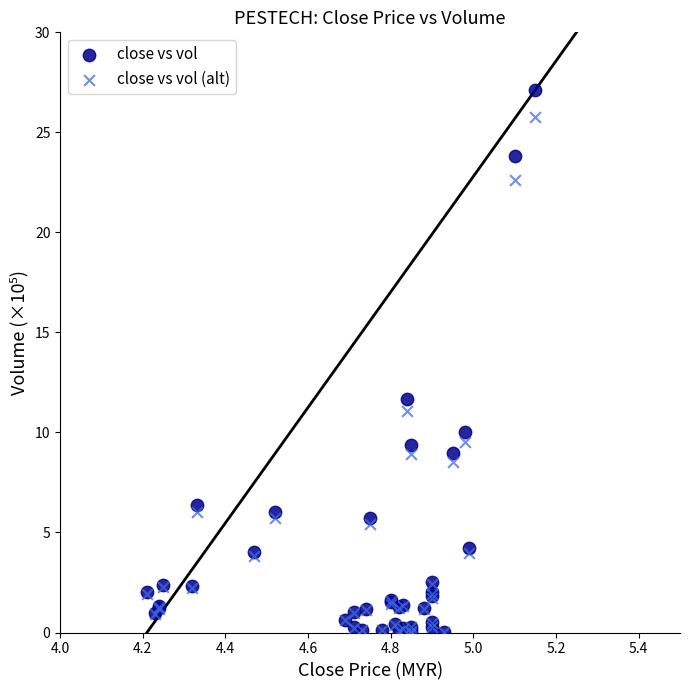

Across all series, what Y value is closest to 13?

11.7